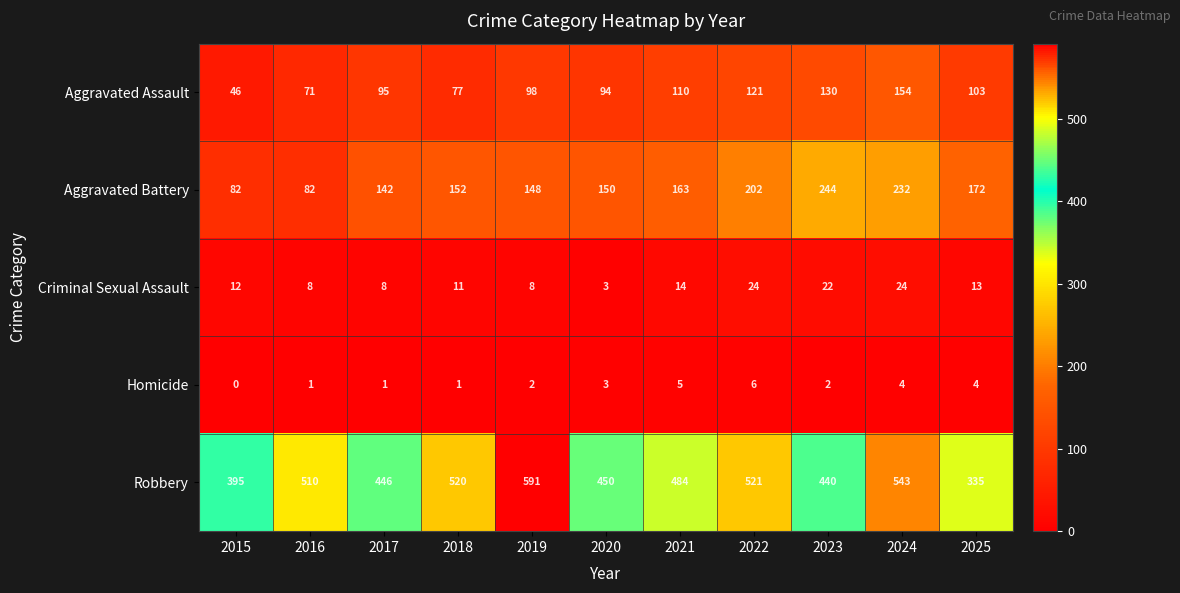

Which series has the largest range (max minus min)?

Robbery